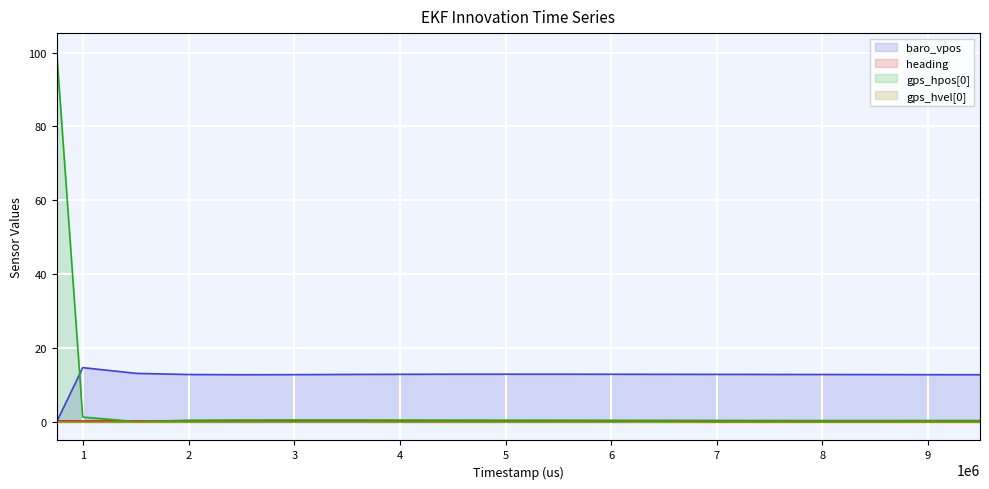

Which series ends up on top after the final intersection of gps_hpos[0] and baro_vpos?

baro_vpos